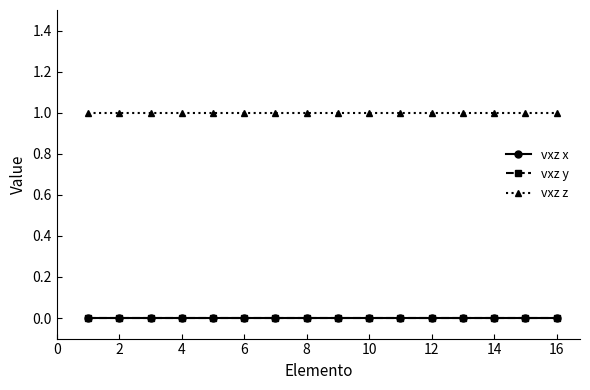

True or false: vxz z and vxz x intersect in this chart.

False